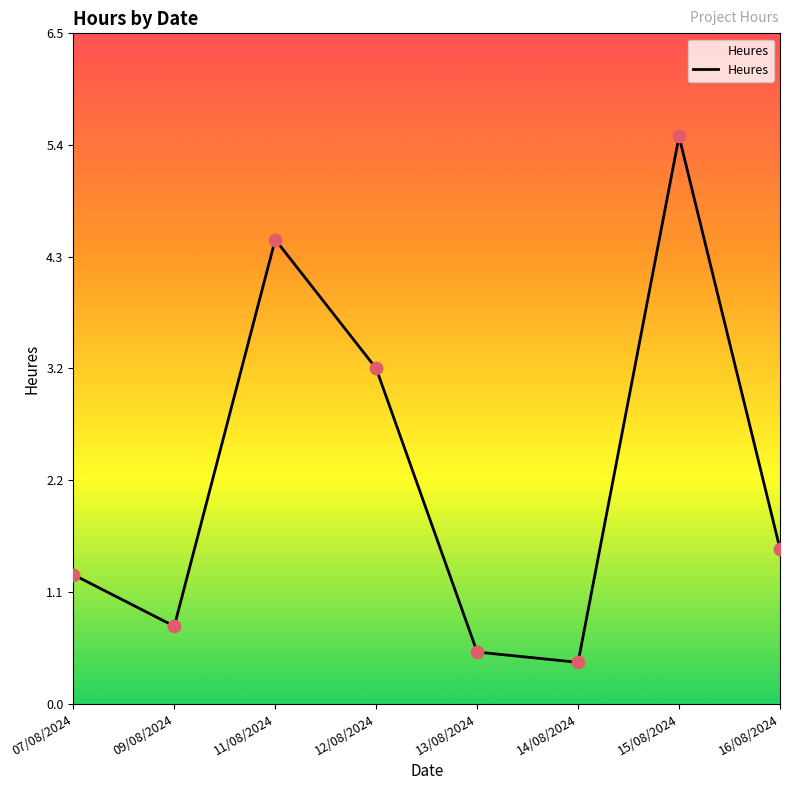

Between 14/08/2024 and 09/08/2024, which is larger?

09/08/2024